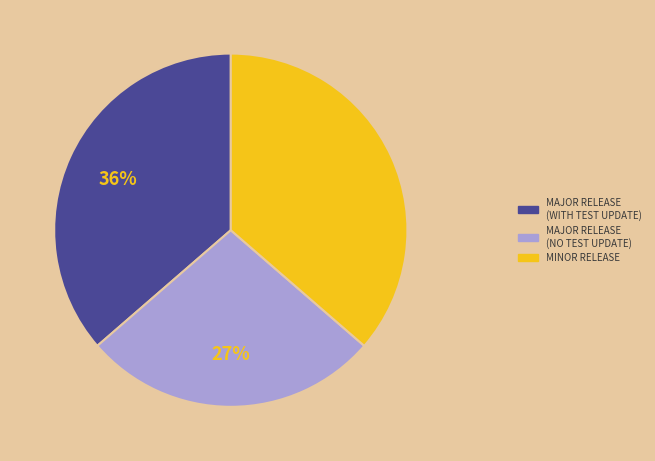

Is the sum of MAJOR RELEASE (NO TEST UPDATE) and MAJOR RELEASE (WITH TEST UPDATE) greater than half?

Yes